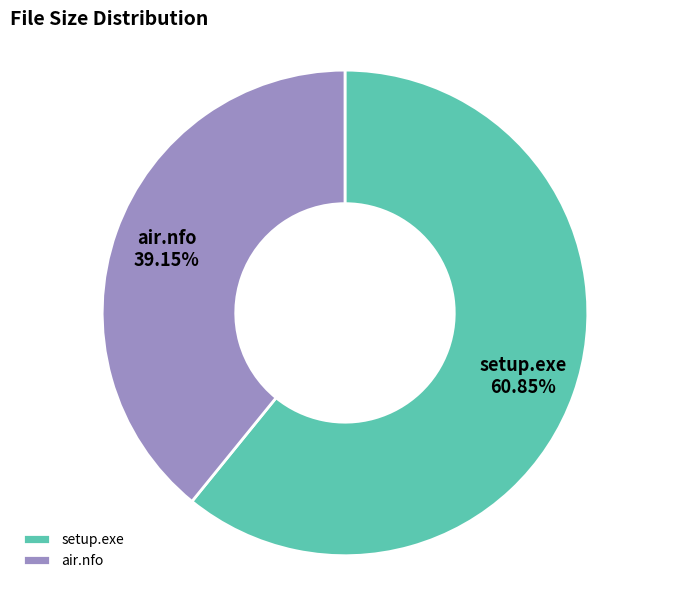

How many slices are in this pie chart?

2